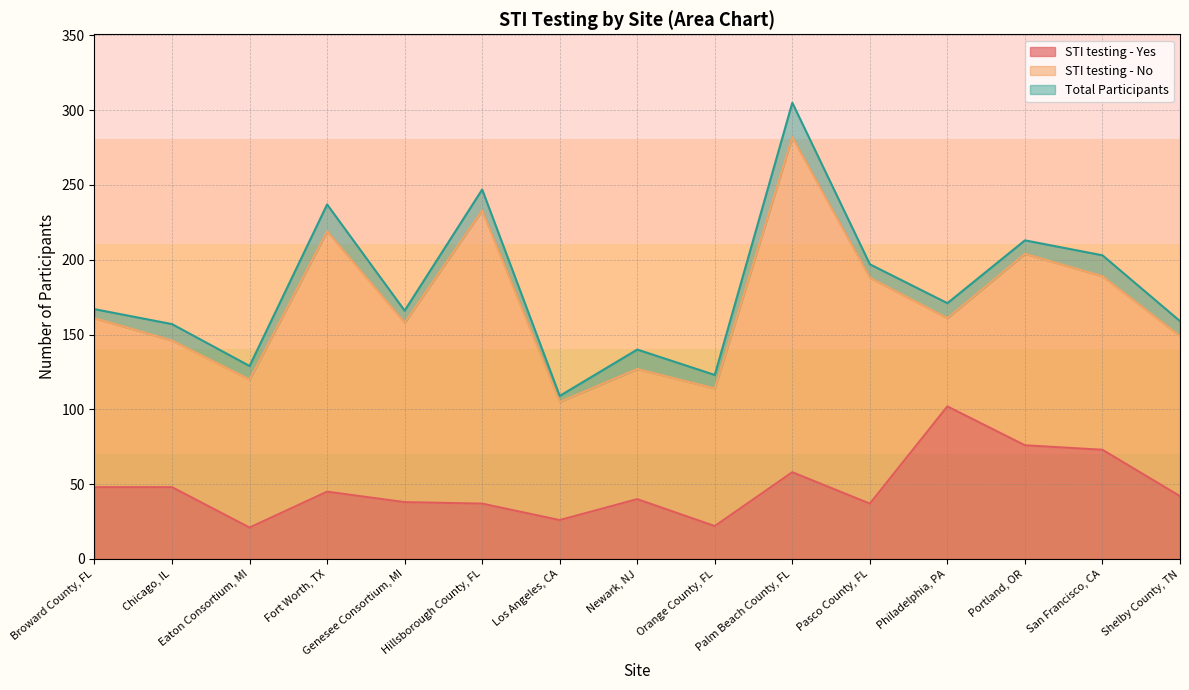

Where is the first local minimum for Total Participants?

Eaton Consortium, MI